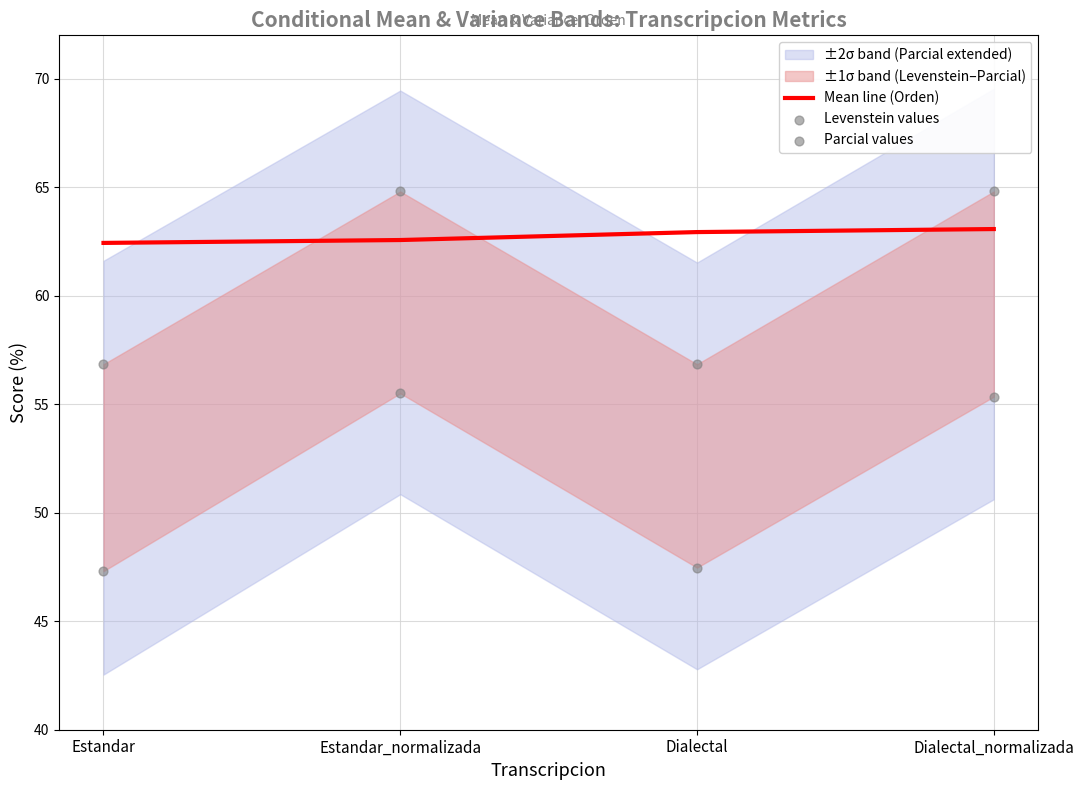

What is the maximum value for Mean line (Orden)?

63.1